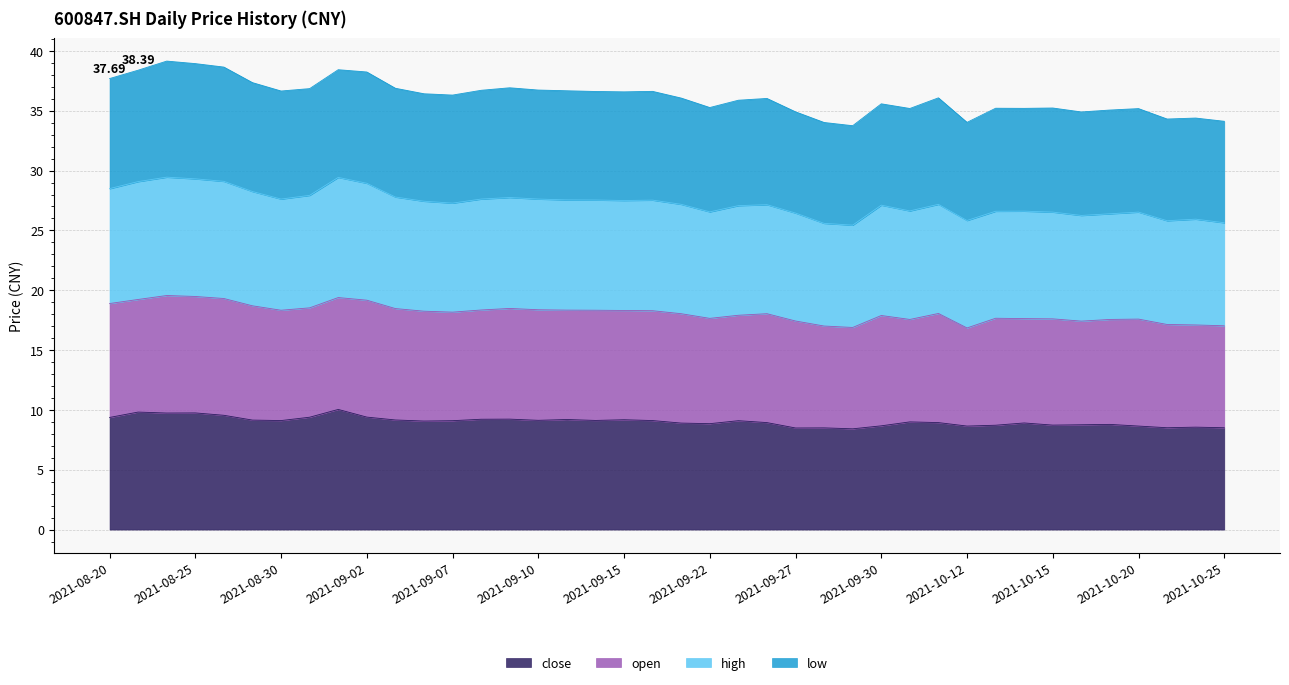

Does the chart display data point markers on the line(s)?

No